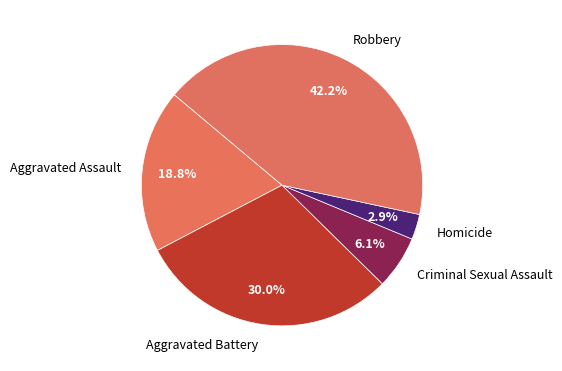

Does any single category account for the majority?

No